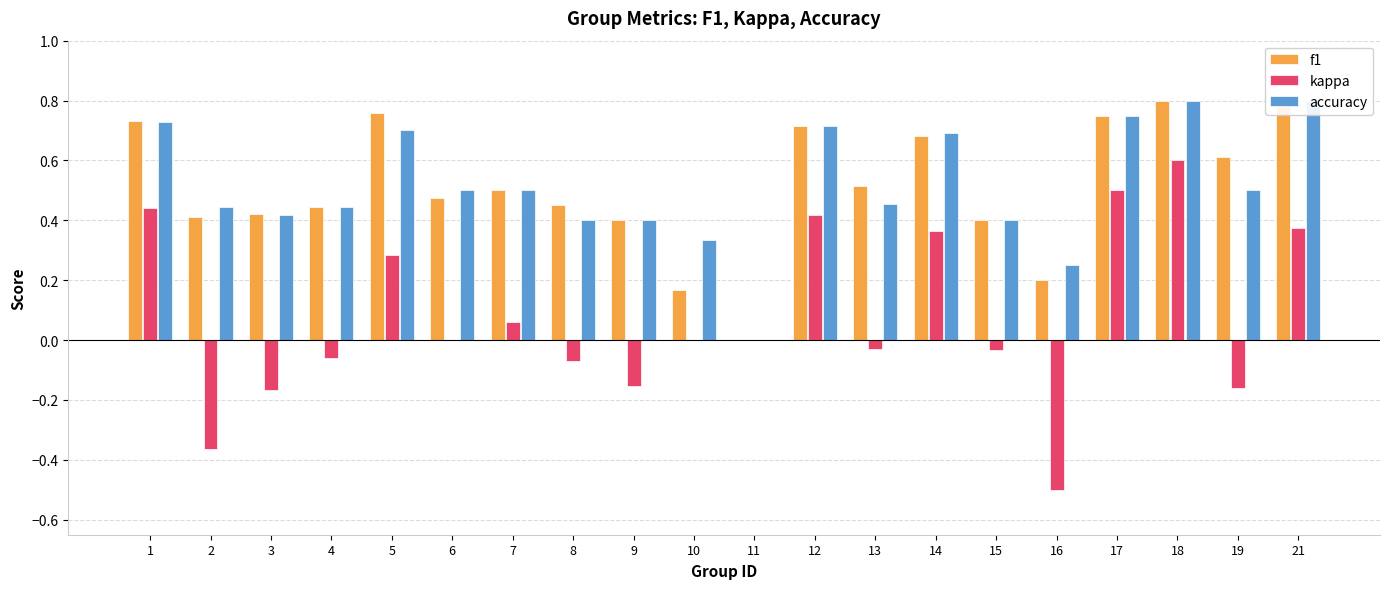

At 7, list the series in order from largest to smallest.

f1, accuracy, kappa